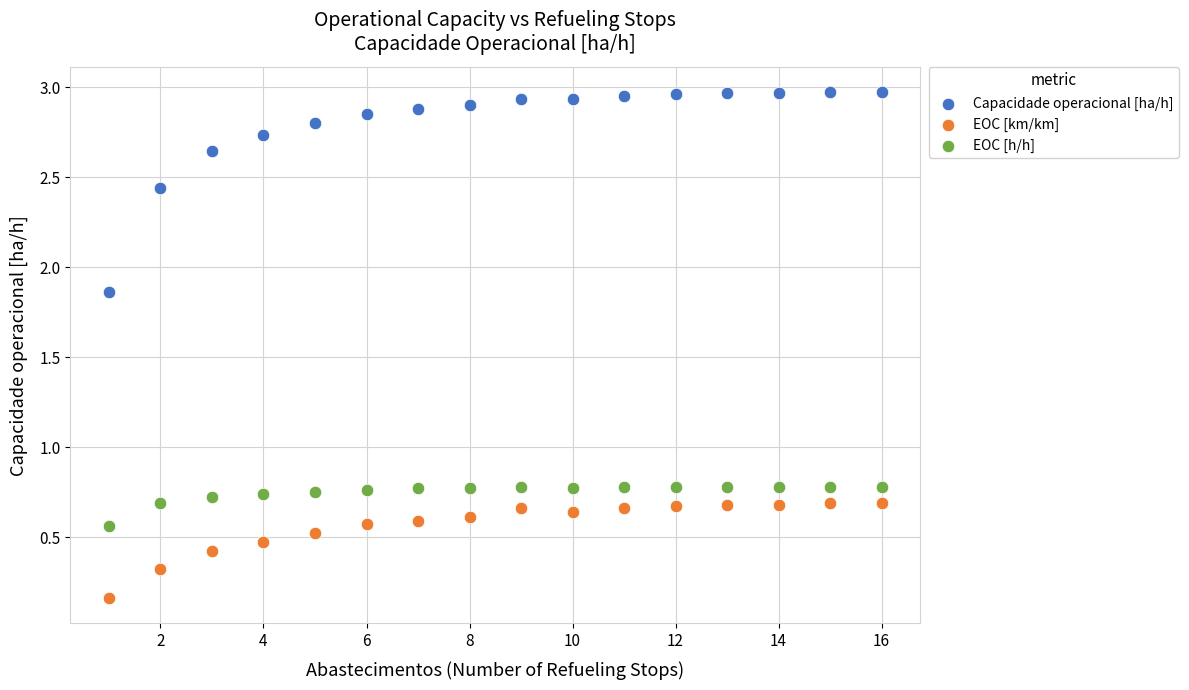

What is the X range (max minus min) for the scatter plot?

15.0